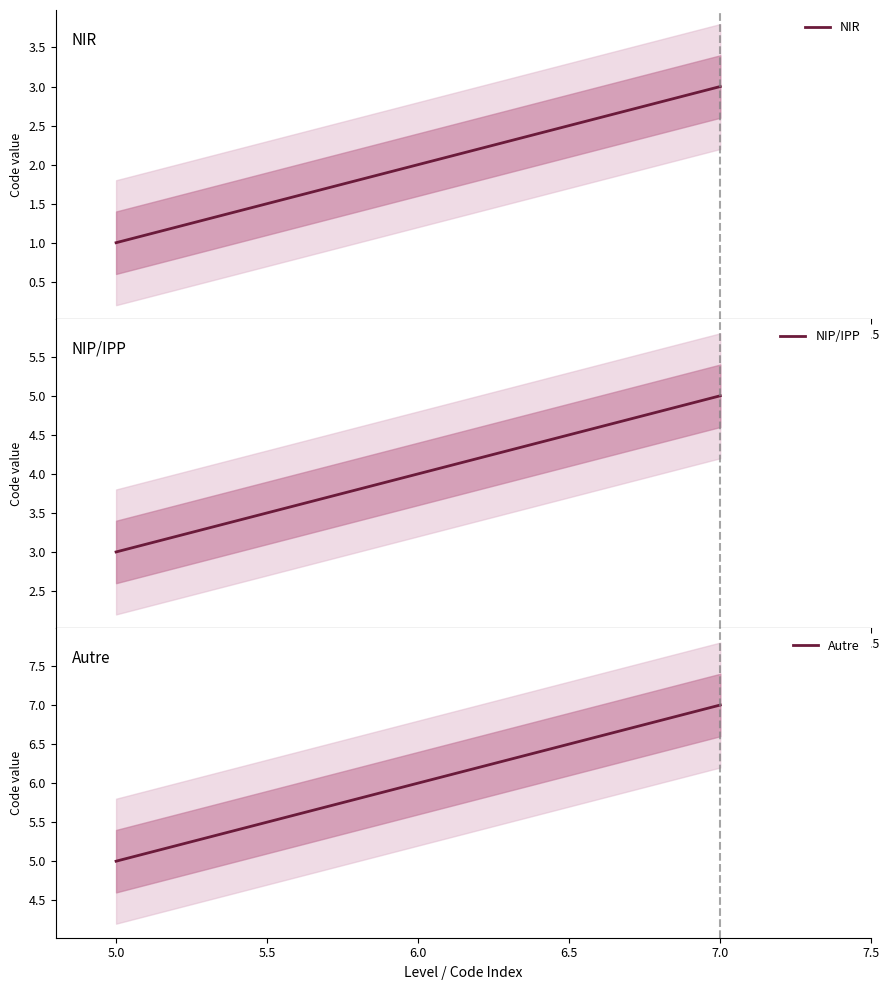

Which series has the largest total across all categories?

Autre